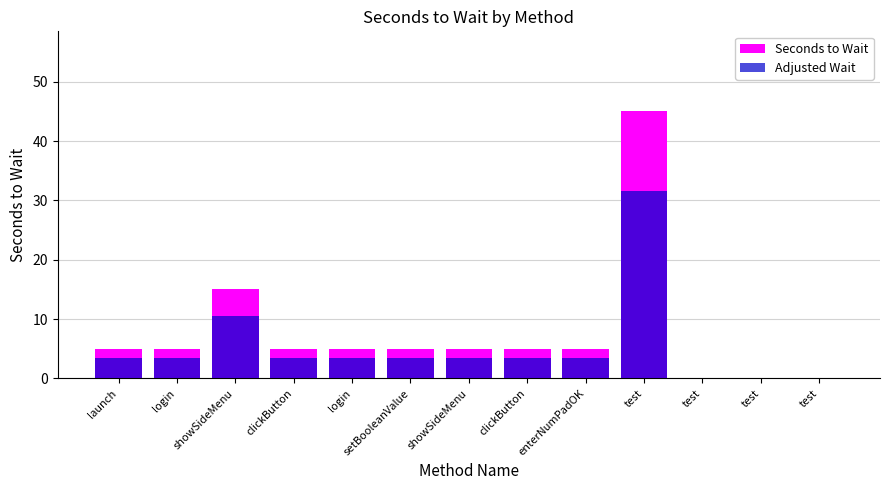

At which category is the sum across all series the highest?

test